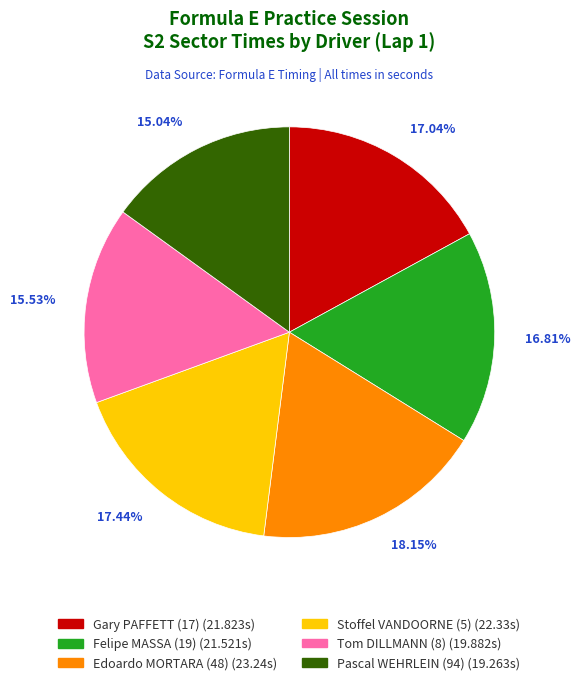

Is there a majority slice in this chart?

No